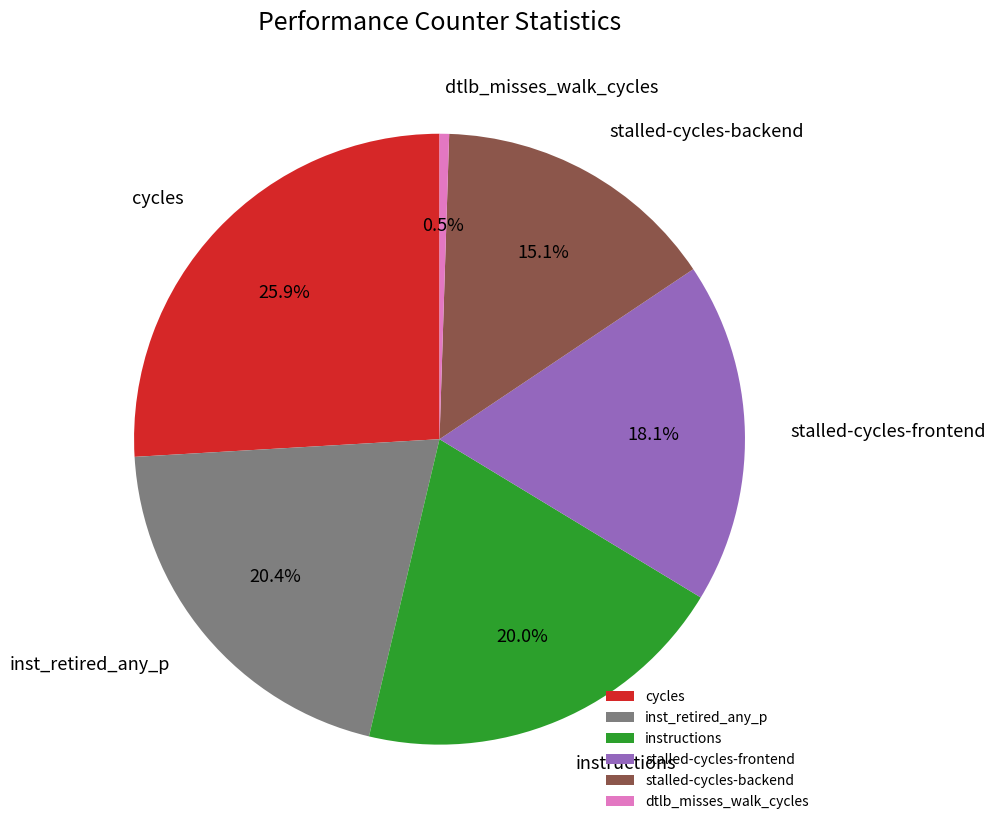

Which category has the biggest portion of the pie?

cycles